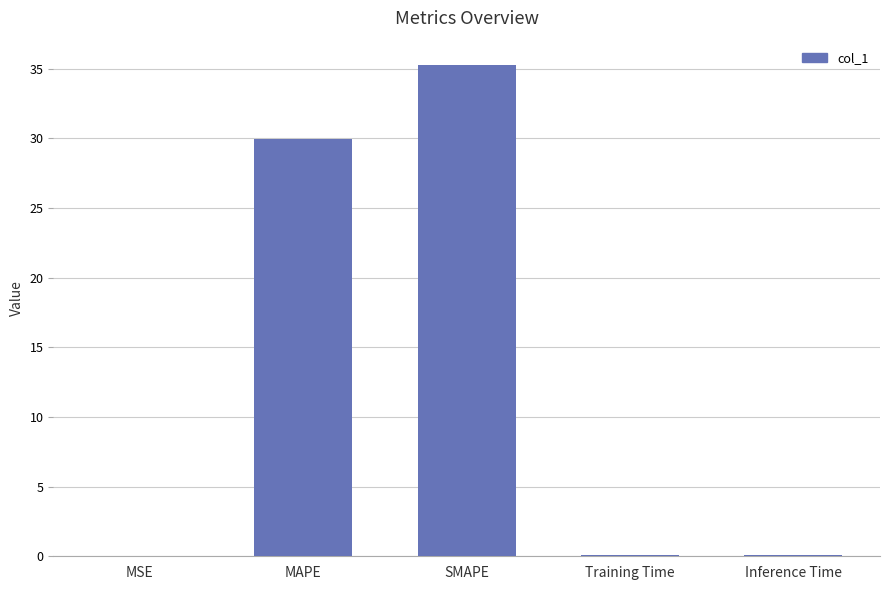

Where is the data nearest to the value 17?

MAPE